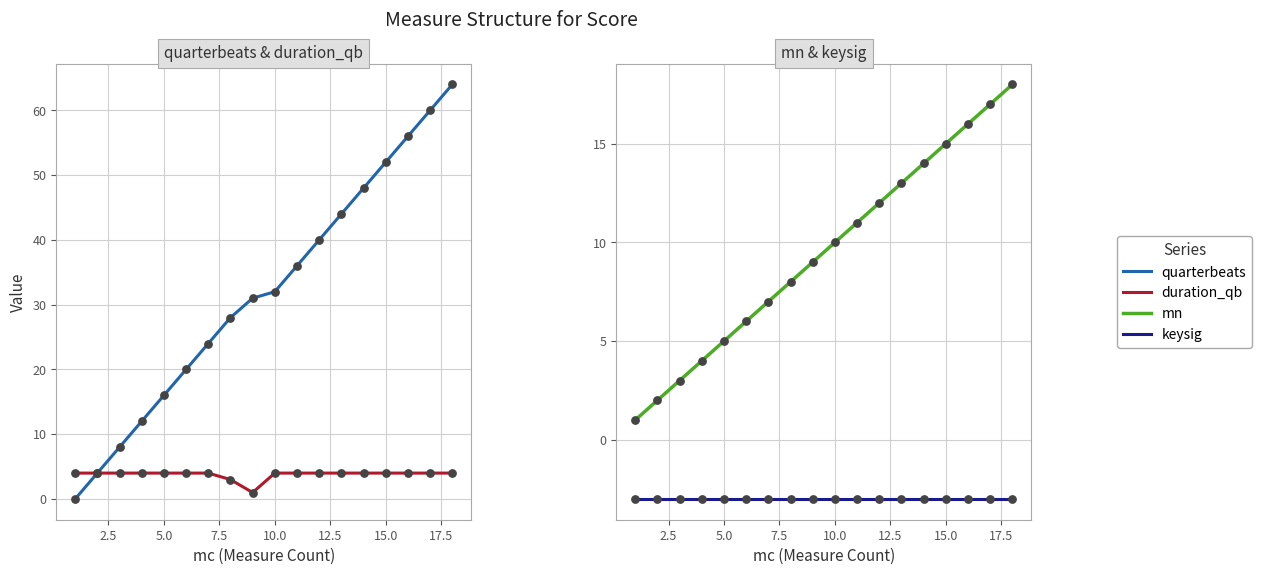

What are all the series names shown in the legend?

quarterbeats, duration_qb, mn, keysig